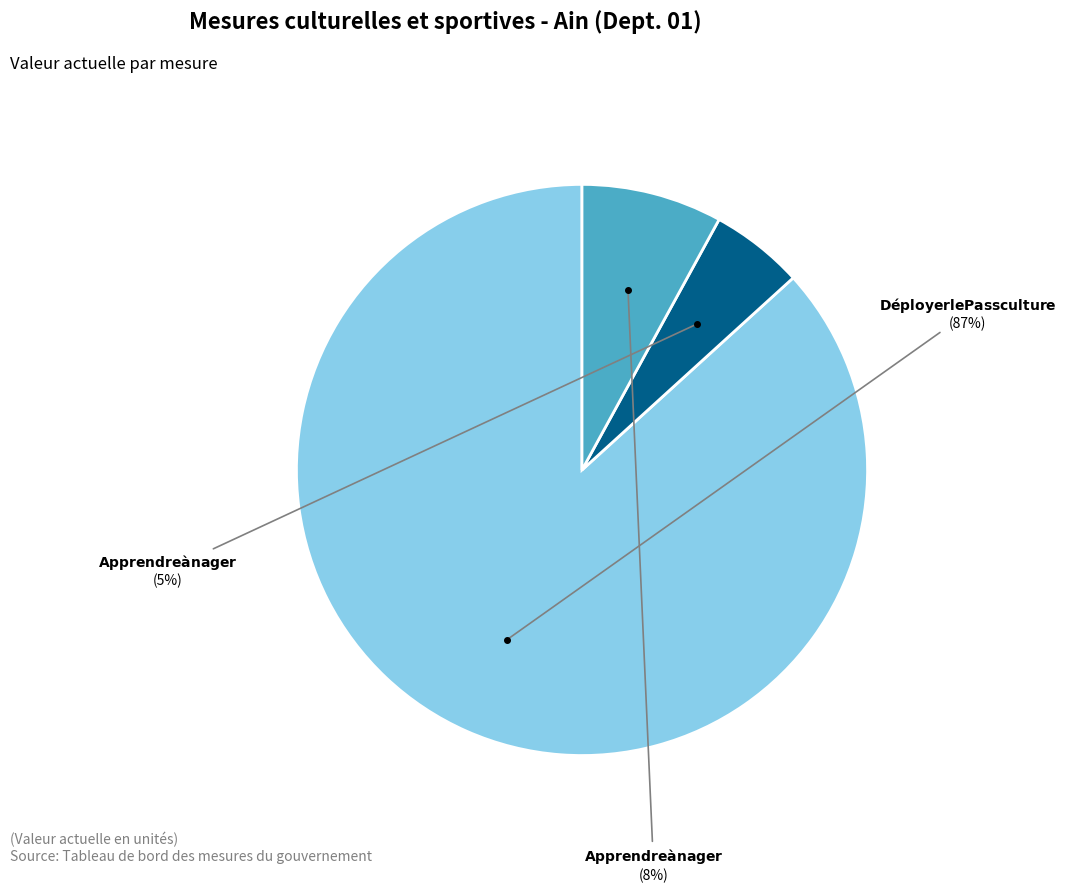

Is there a majority slice in this chart?

Yes